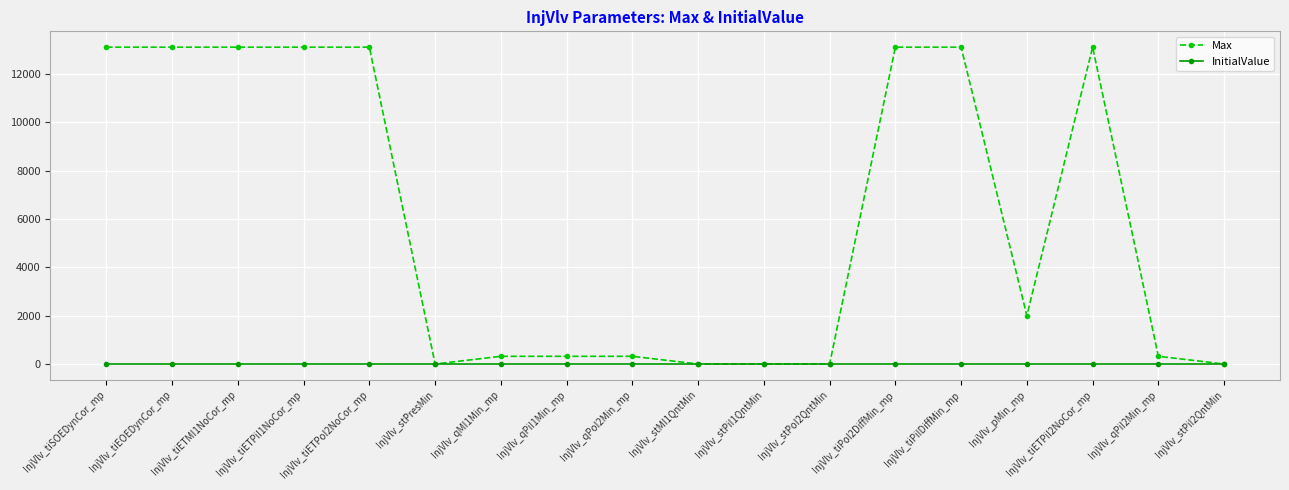

Between InjVlv_qMI1Min_mp and InjVlv_tiPoI2DiffMin_mp, which series saw the biggest shift?

Max